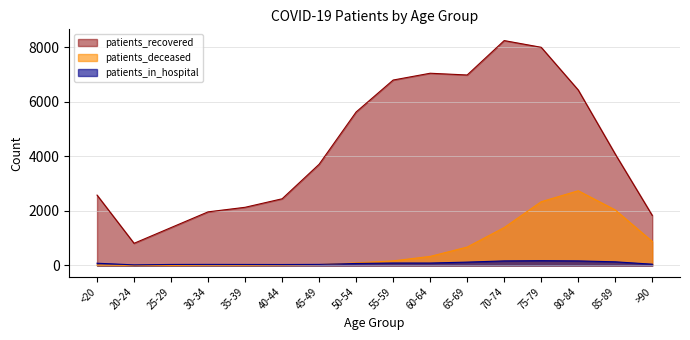

Which series changed the most between 70-74 and 75-79?

patients_deceased